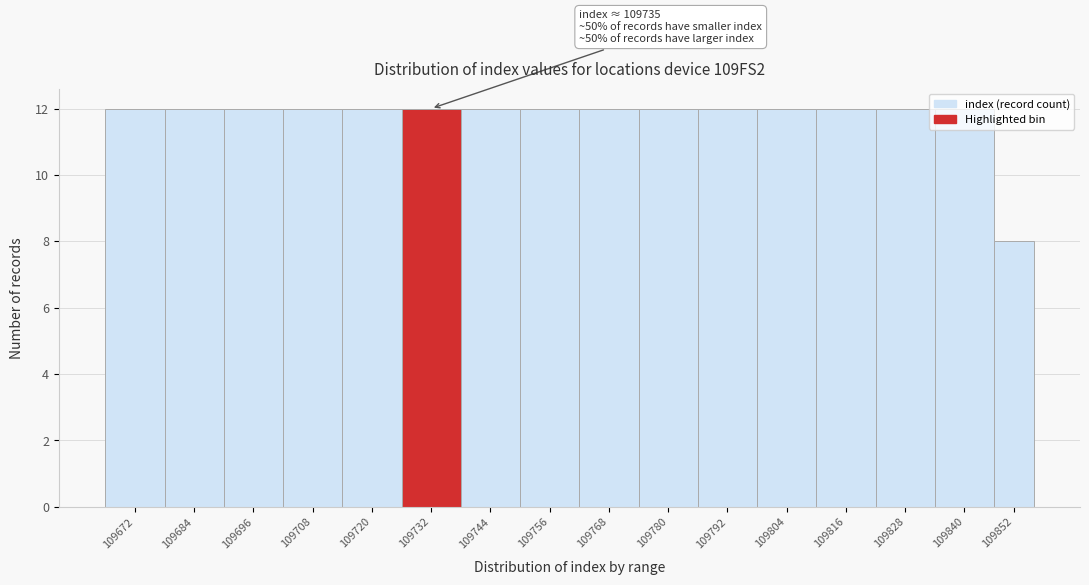

Approximately how many times larger is the value at 109672 compared to 109708?

1.0